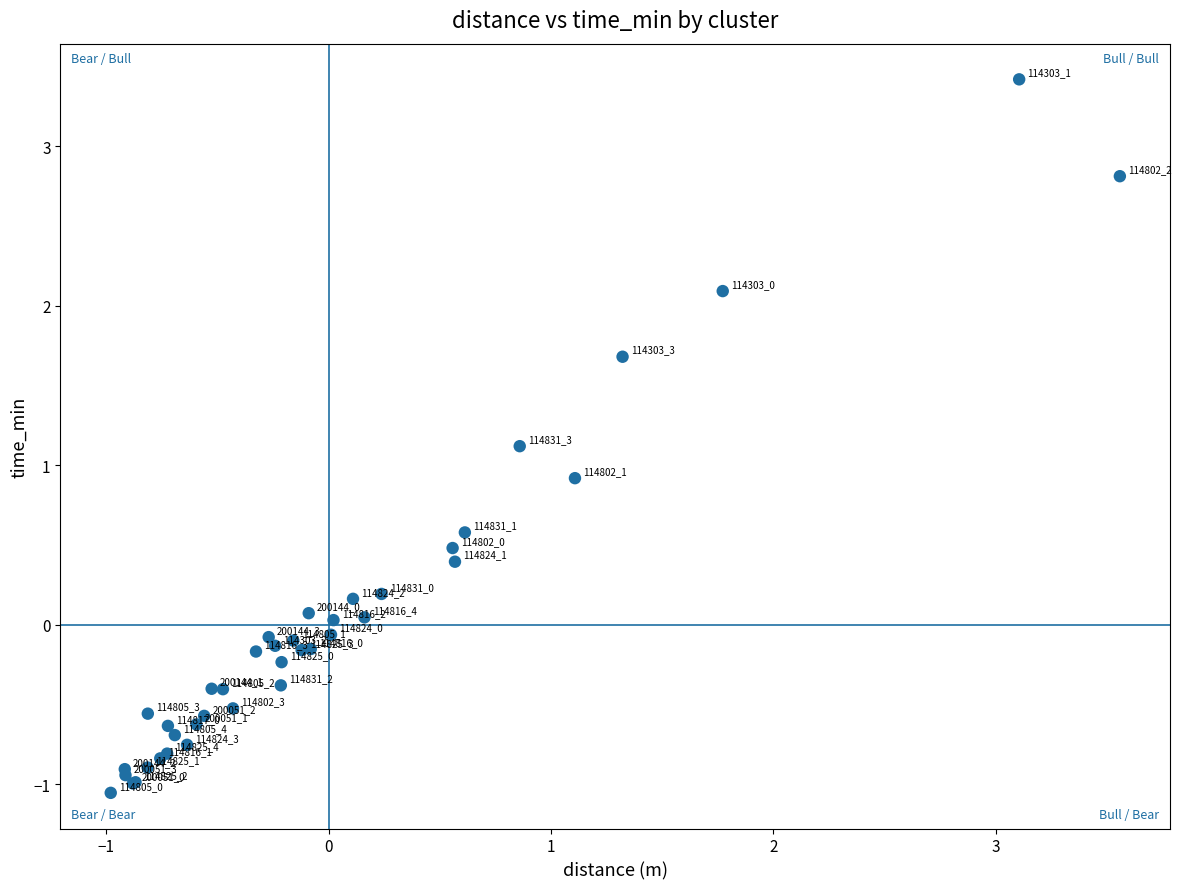

What Y value in the scatter plot is closest to 1?

0.9